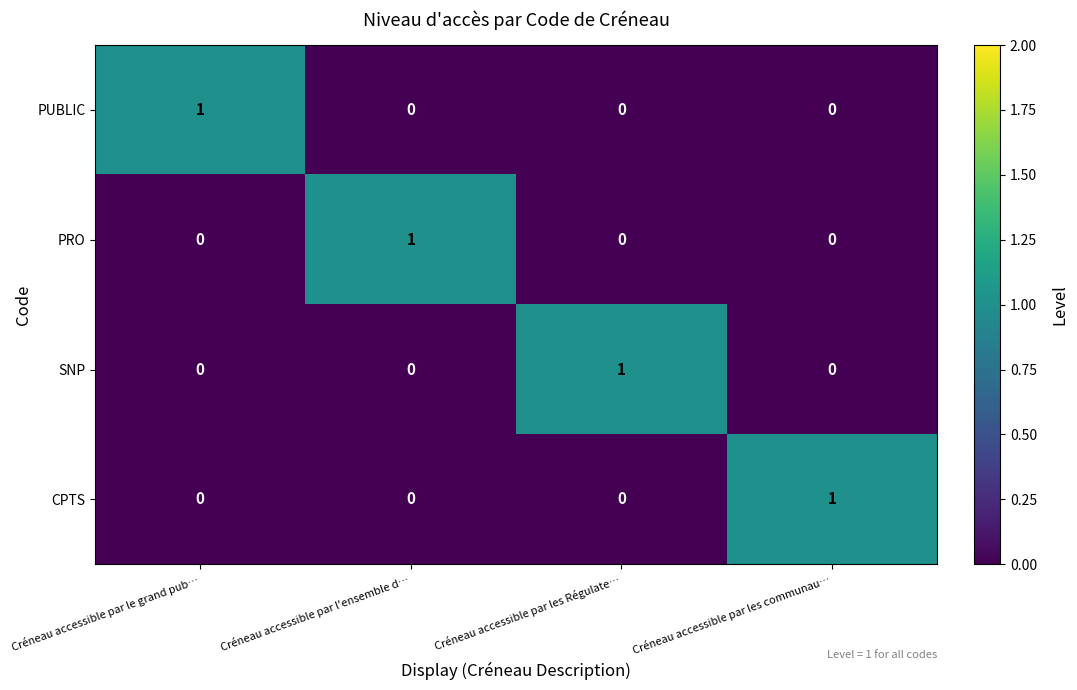

Count the number of categories in the chart.

4